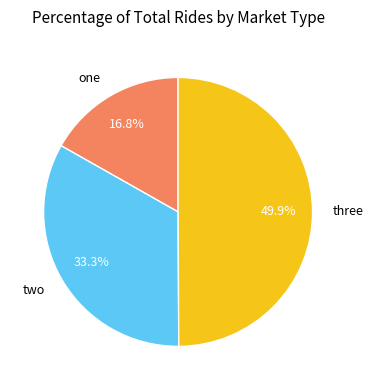

Which slice is the largest?

three